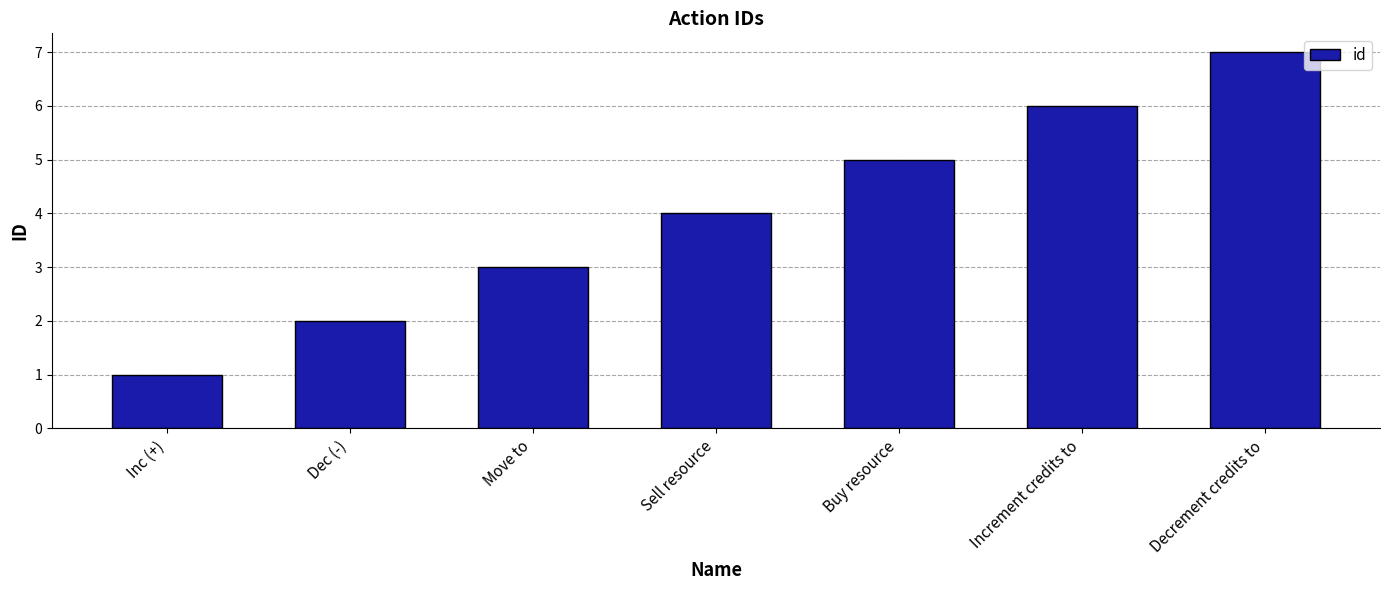

List the labels in order of value, largest first.

Decrement credits to, Increment credits to, Buy resource, Sell resource, Move to, Dec (-), Inc (+)